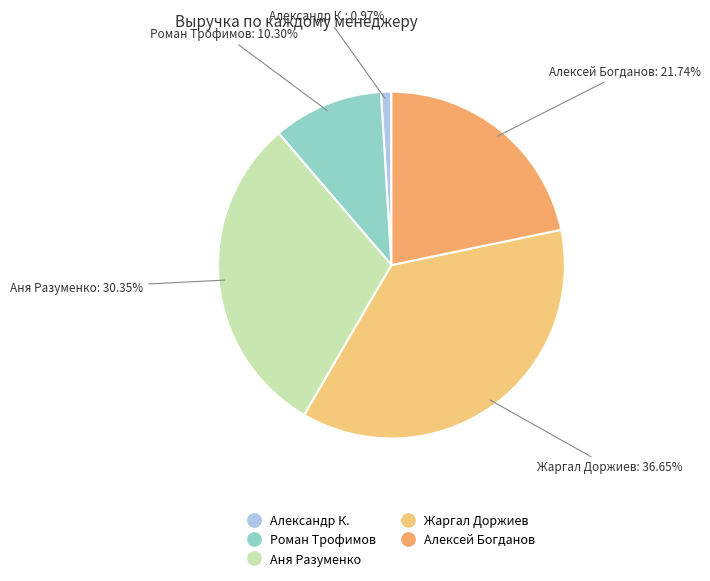

Does Аня Разуменко represent more than half of the total?

No